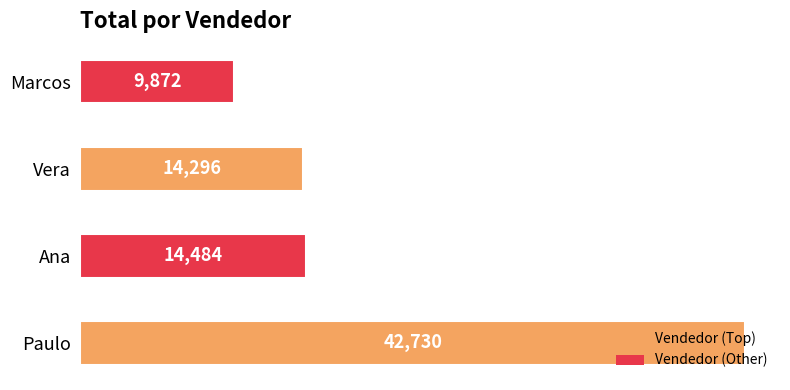

Where is the data nearest to the value 26301?

Ana